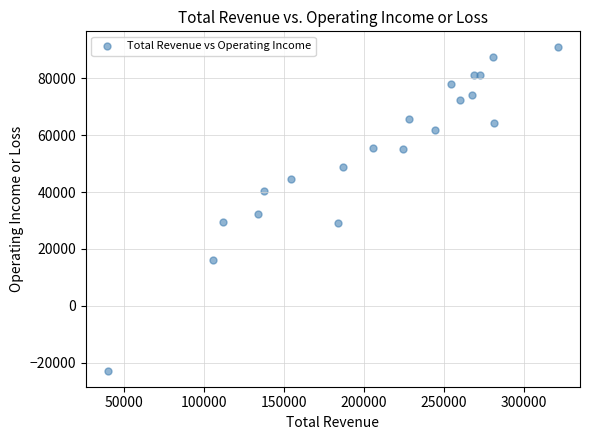

What Y value in the scatter plot is closest to 34050?

32200